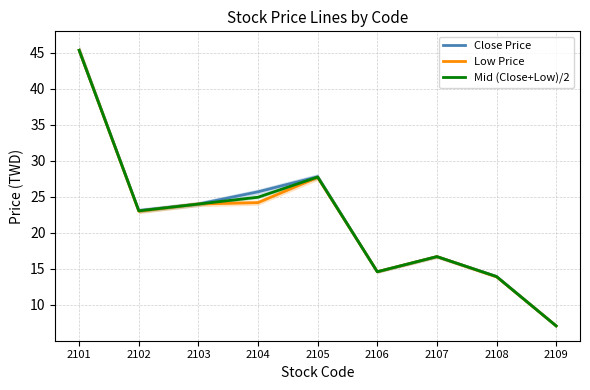

Rank the series by their maximum value, from highest to lowest.

Close Price, Low Price, Mid (Close+Low)/2